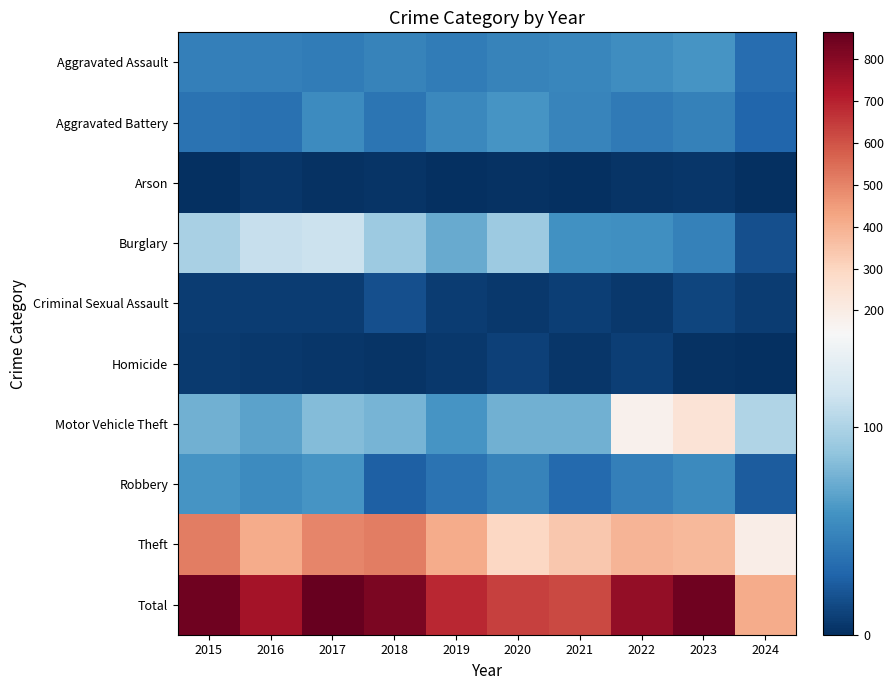

At which category is the sum across all series the highest?

2017